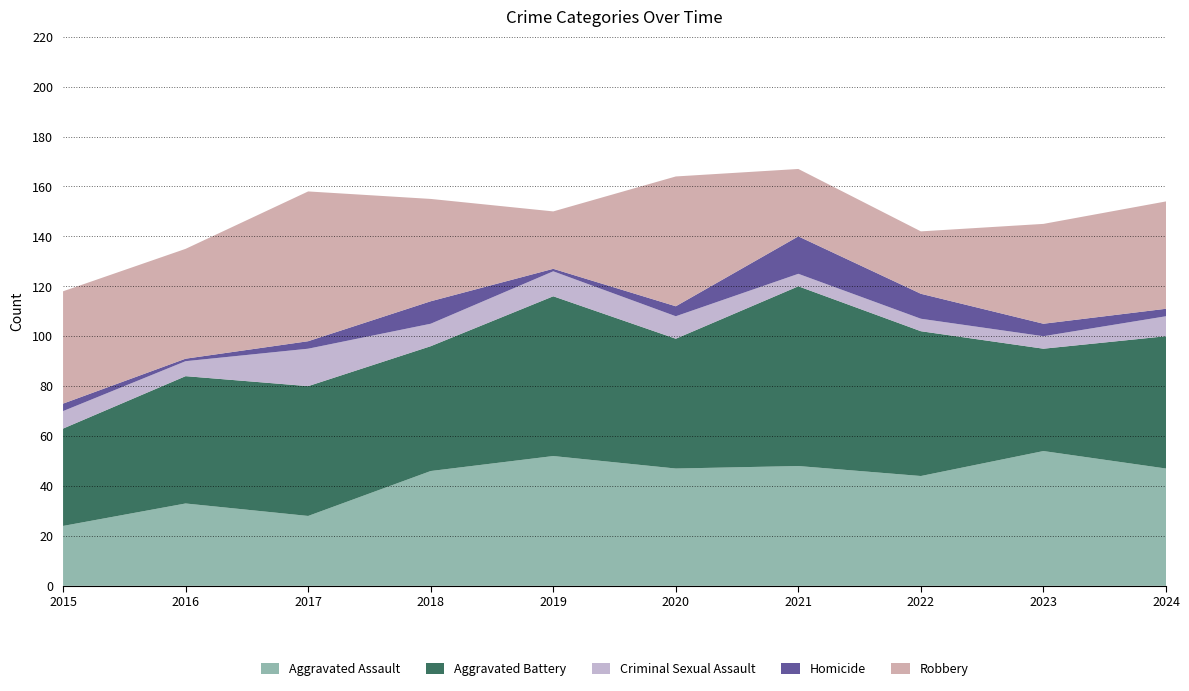

Reading left to right, list all the values displayed in this chart.

Aggravated Assault: 24	33	28	46	52	47	48	44	54	47
Aggravated Battery: 39	51	52	50	64	52	72	58	41	53
Criminal Sexual Assault: 7	6	15	9	10	9	5	5	5	8
Homicide: 3	1	3	9	1	4	15	10	5	3
Robbery: 45	44	60	41	23	52	27	25	40	43